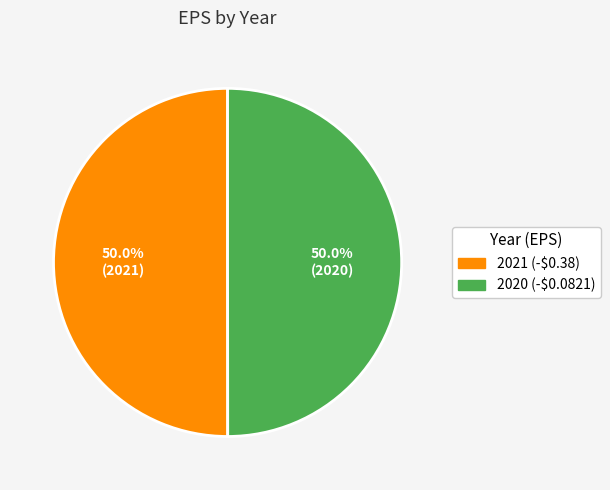

Count the number of slices in the pie.

2